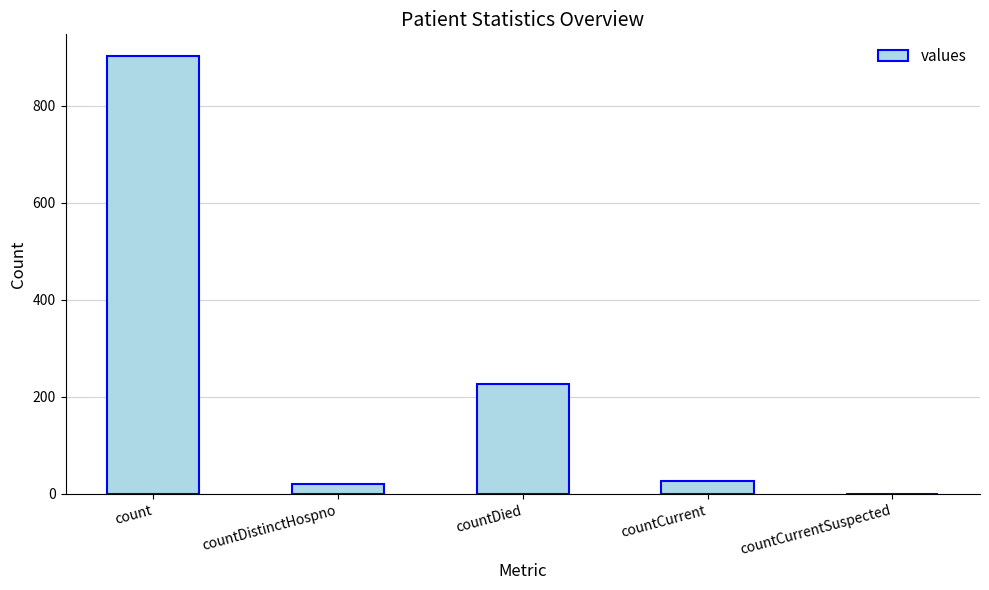

What is the greatest value displayed?

902